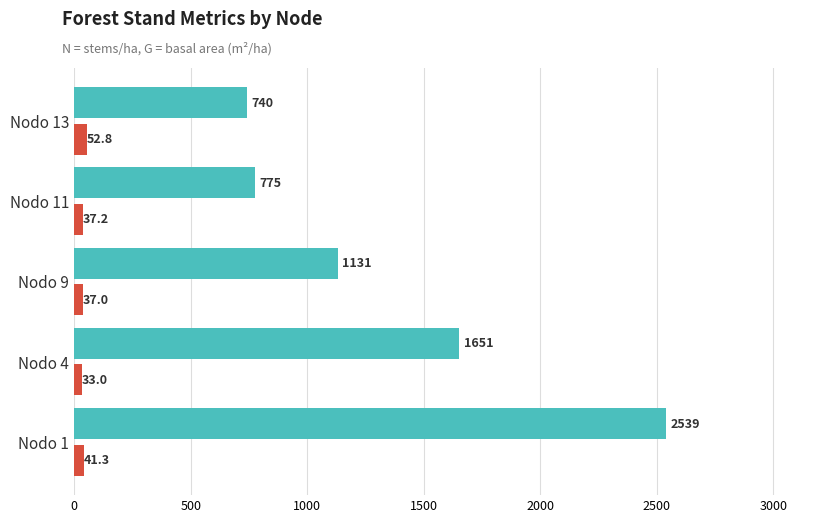

At which category is the sum across all series the highest?

Nodo 1